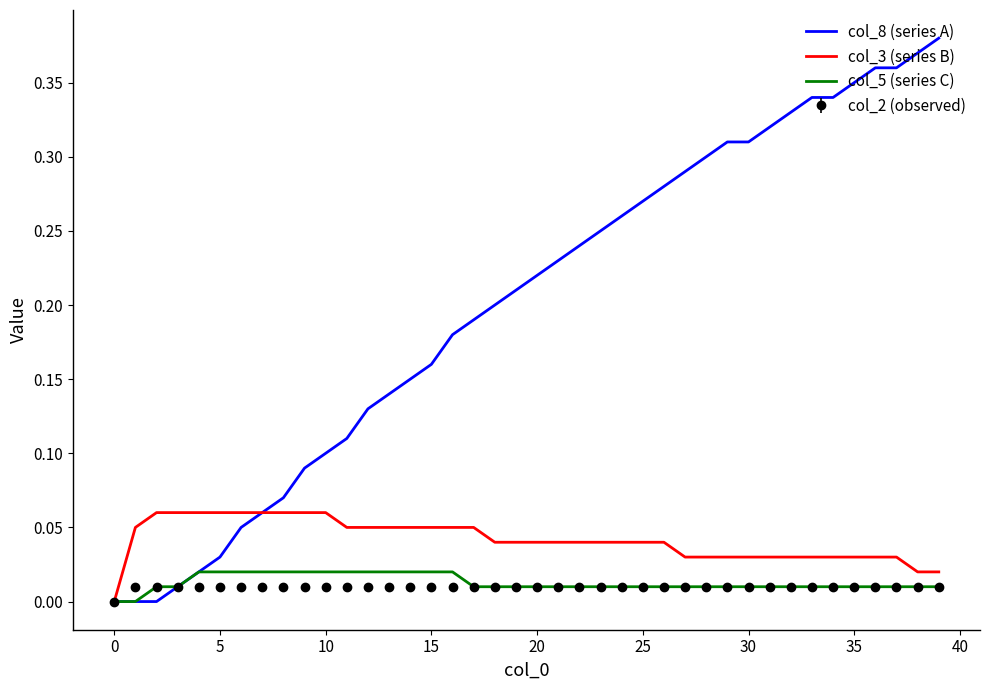

Which series has the largest range (max minus min)?

col_8 (series A)